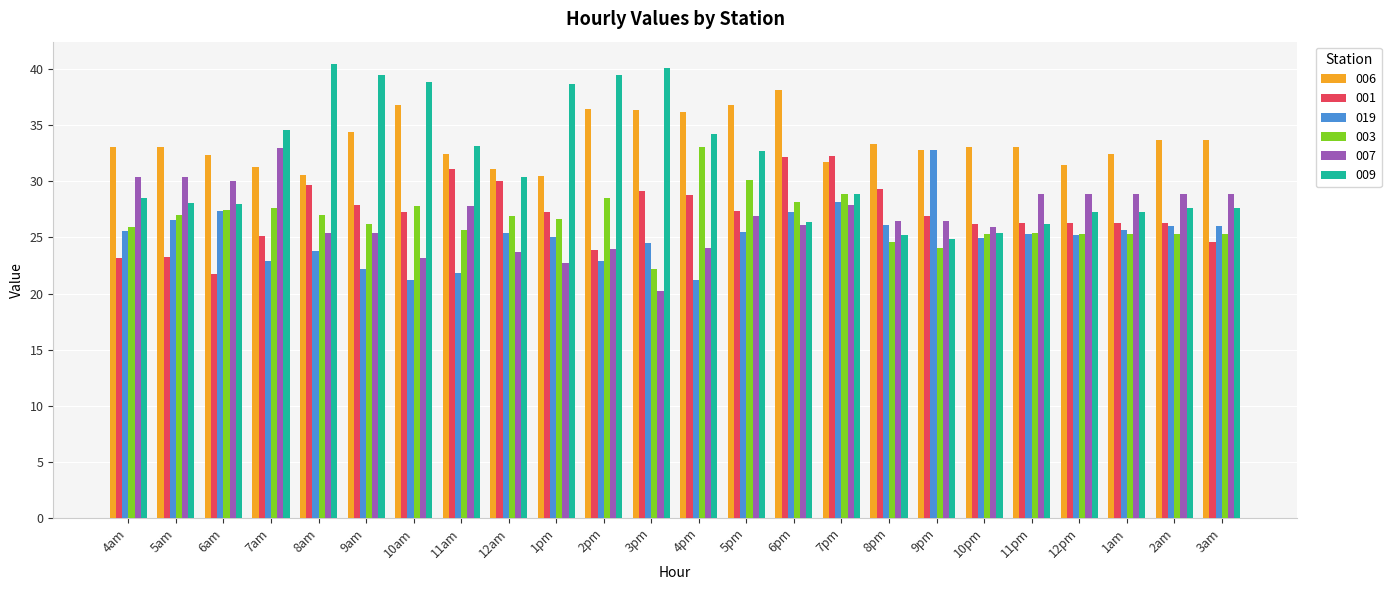

What position from the left is 10am?

7